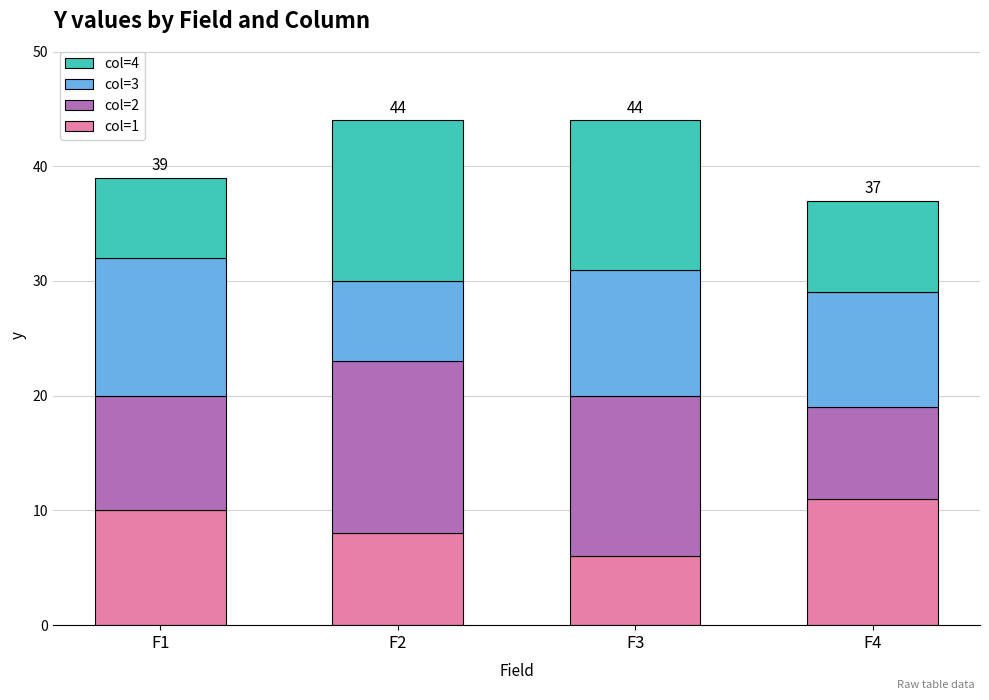

Is it true that col=1 equals 6 at F3?

True